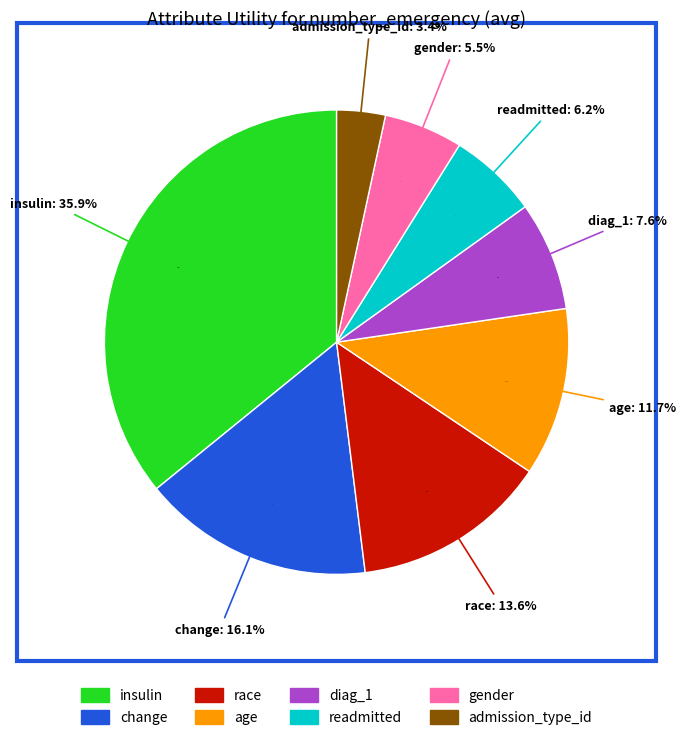

Which slice is the smallest?

admission_type_id